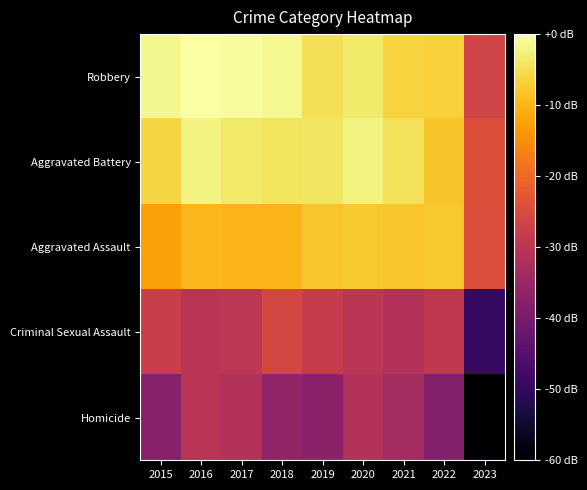

Which series has the widest spread of values?

Homicide